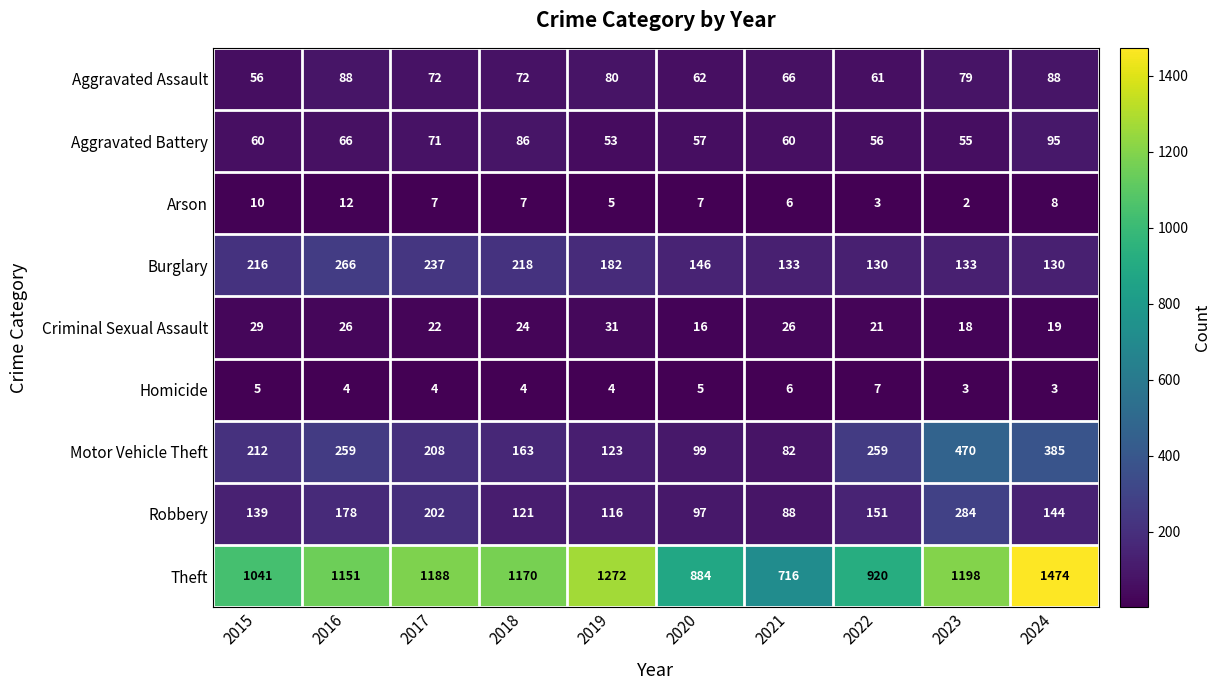

Rank the series by their maximum value, from lowest to highest.

Homicide, Arson, Criminal Sexual Assault, Aggravated Assault, Aggravated Battery, Burglary, Robbery, Motor Vehicle Theft, Theft